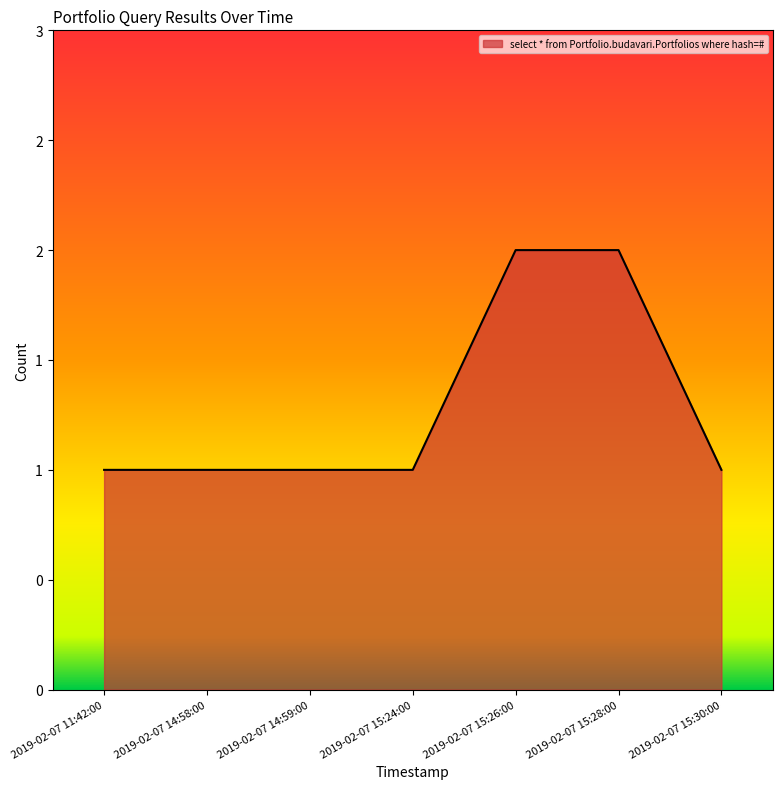

Which category has the lowest value across all series?

2019-02-07 11:42:00